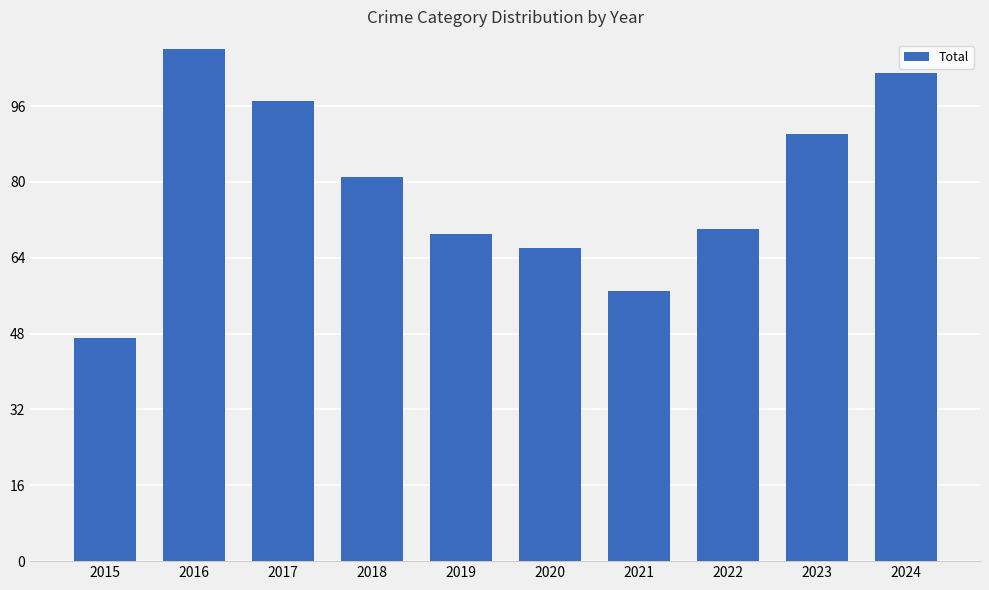

Which label corresponds to the smallest value in the chart?

2015